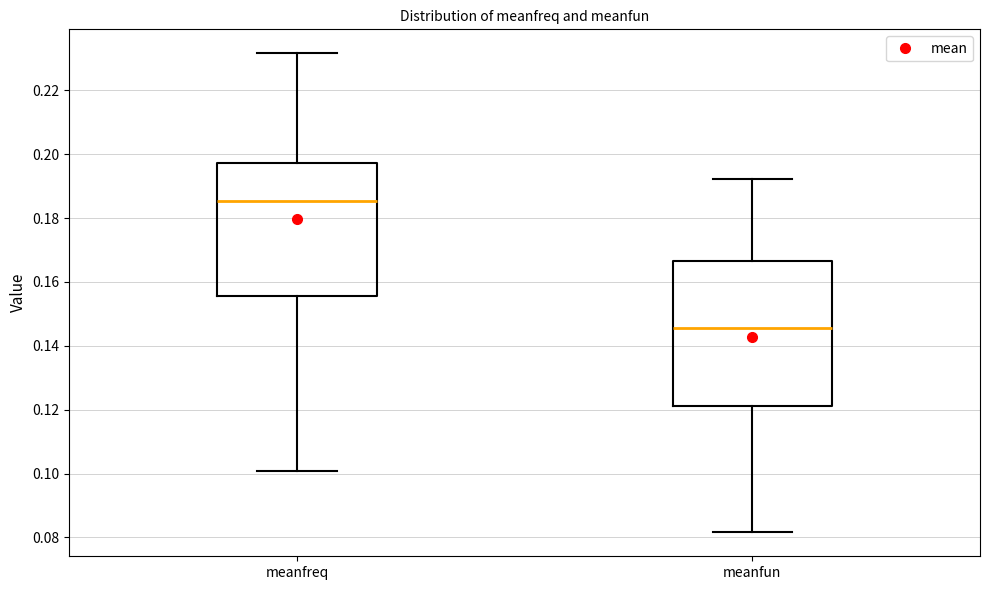

Reading left to right, transcribe this box plot: for each box, give where its median line is, the range the box spans, and where its two whiskers end, as read against the y-axis. The values are not printed on the chart, so give them approximately, as read against the axis.

meanfreq: median 0.186, box 0.156 to 0.198, whiskers 0.100 to 0.232
meanfun: median 0.146, box 0.122 to 0.166, whiskers 0.082 to 0.192